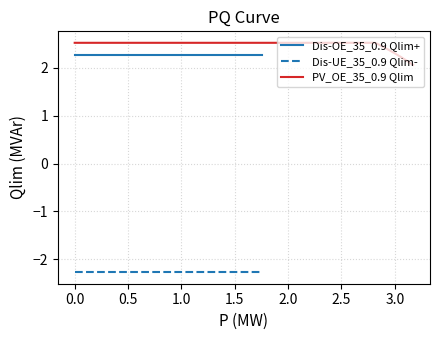

How many lines are shown in the chart?

3